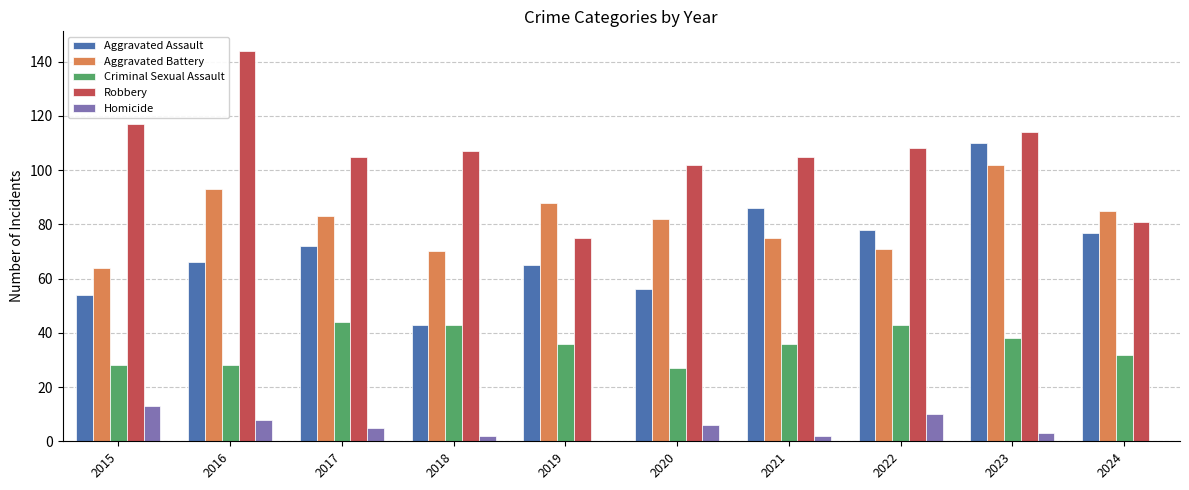

Does the chart contain stacked bars?

No